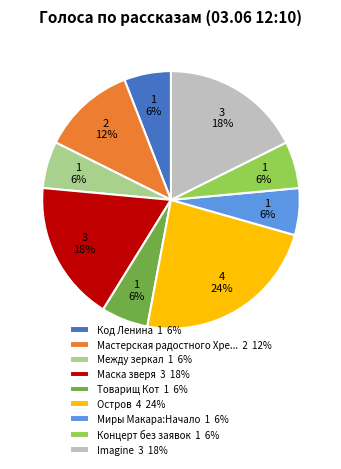

To the nearest percent, what portion does Маска зверя 3 18% represent?

18%